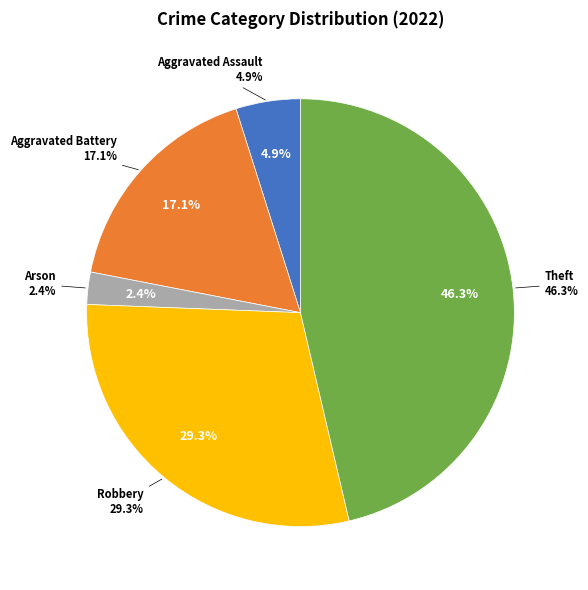

To the nearest percent, what is the difference between the largest and smallest slice percentages?

44%